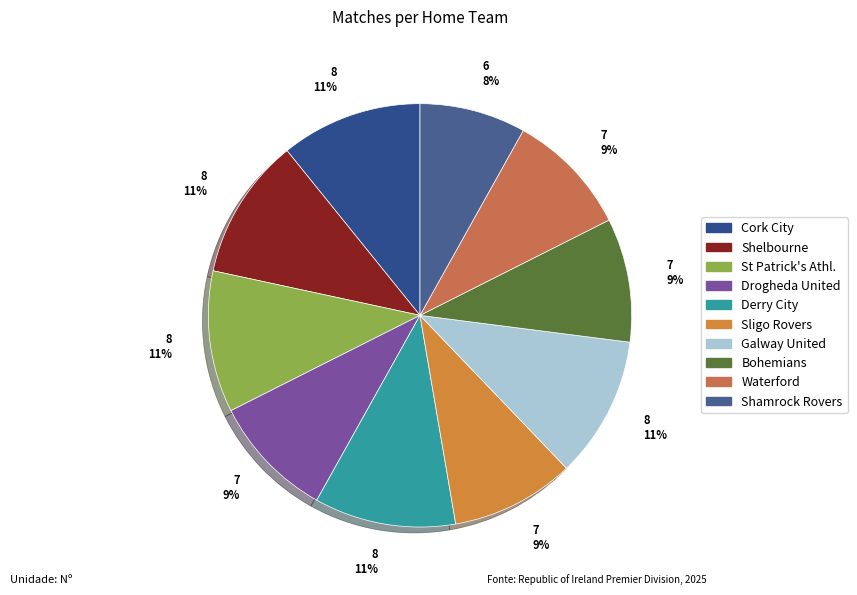

What percentage is the Derry City slice, to the nearest percent?

11%